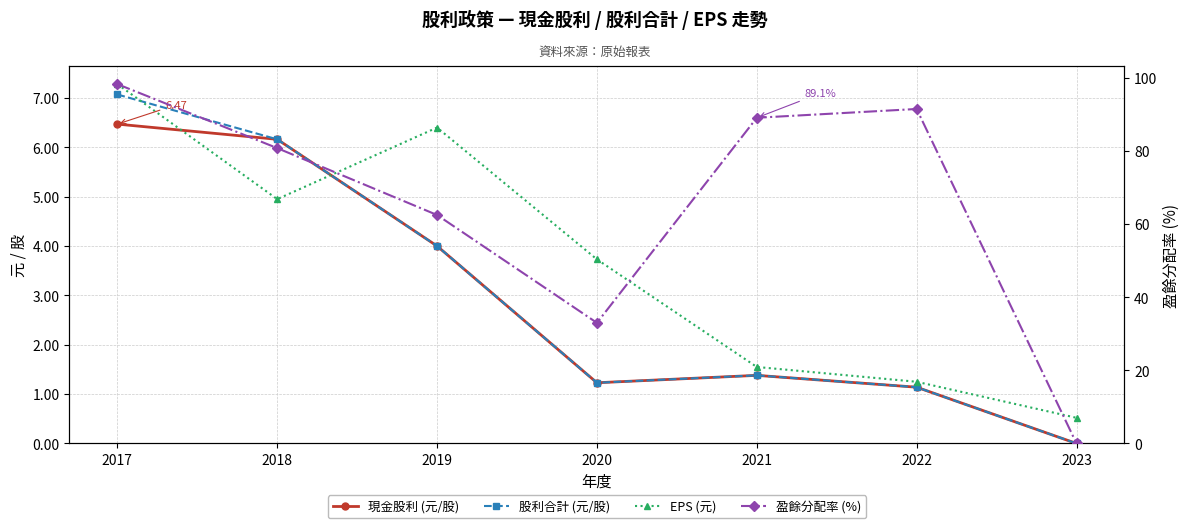

True or false: 現金股利 (元/股) and 盈餘分配率 (%) cross at least once.

False